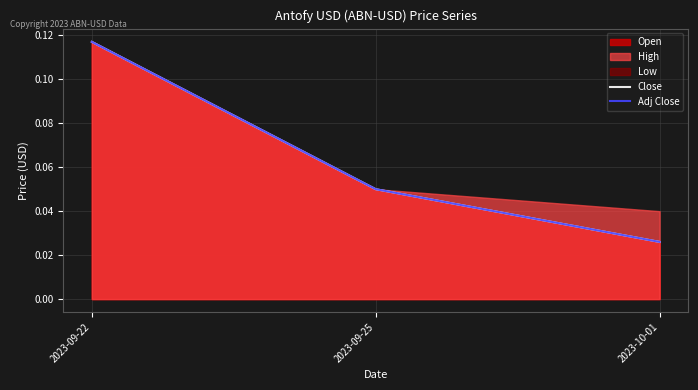

The Adj Close series shows 0.1 at 2023-09-25. True or false?

False